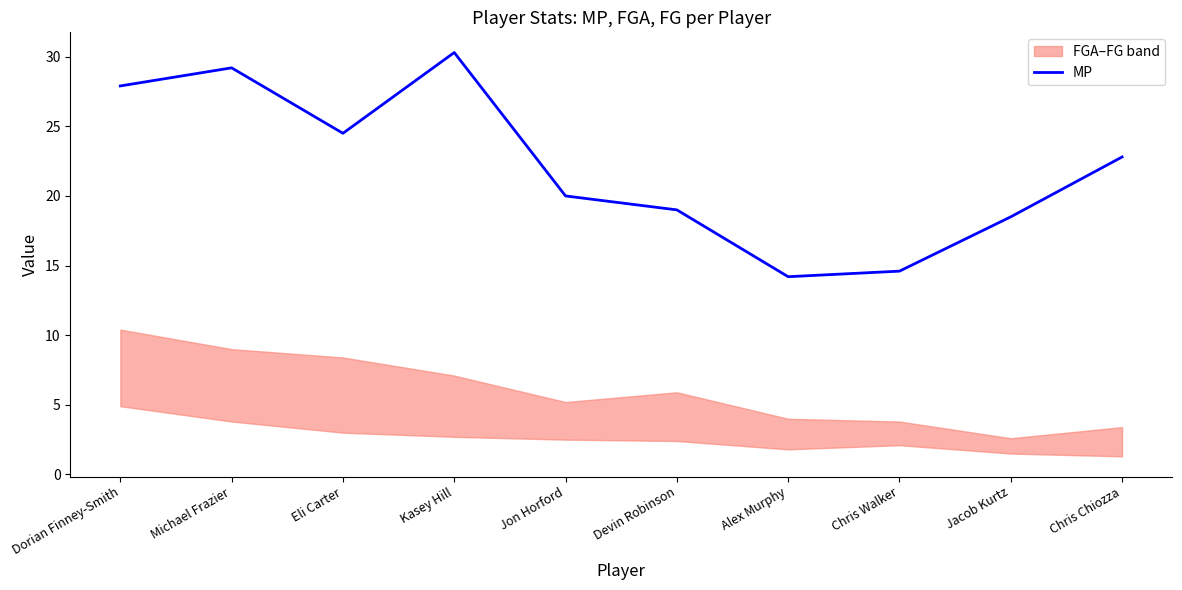

What position from the right is Eli Carter?

8